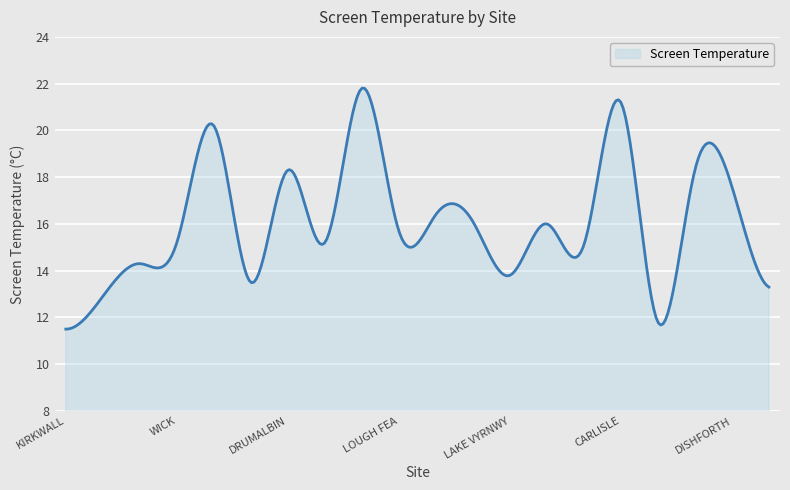

What is the minimum value shown in the chart?

11.5